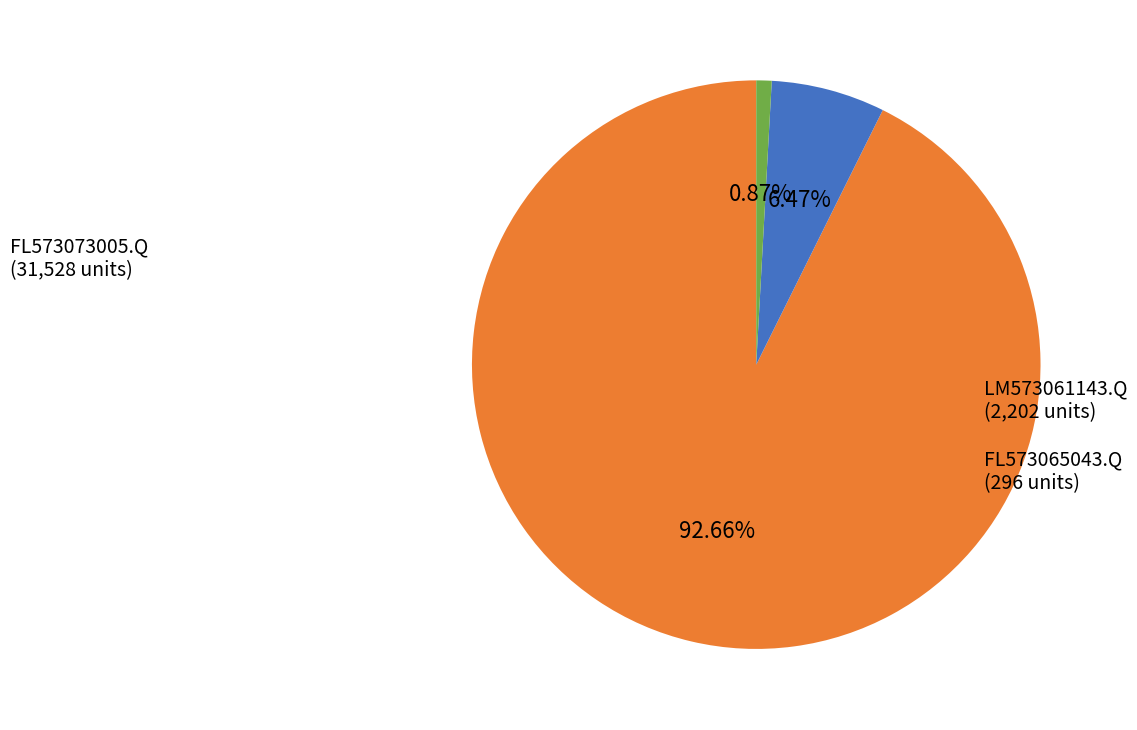

Does any single category account for the majority?

Yes